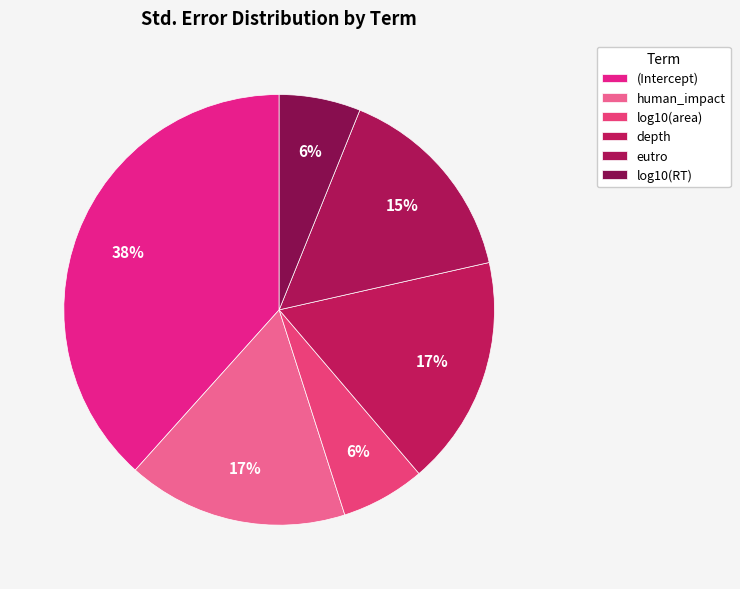

How many slices are in this pie chart?

6